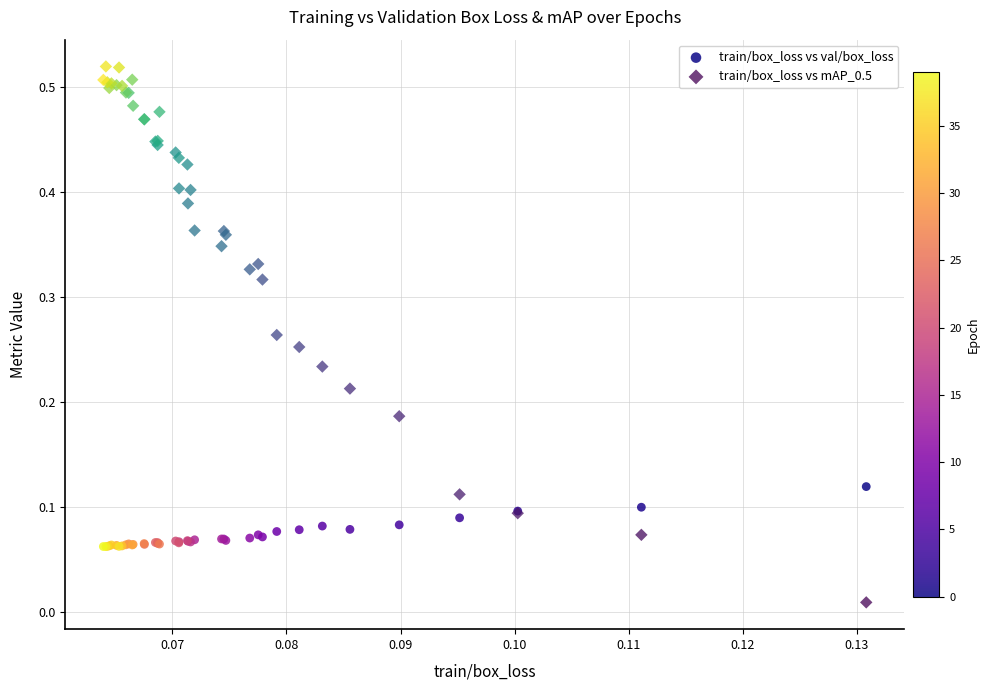

Which series contains the lowest Y value?

train/box_loss vs mAP_0.5